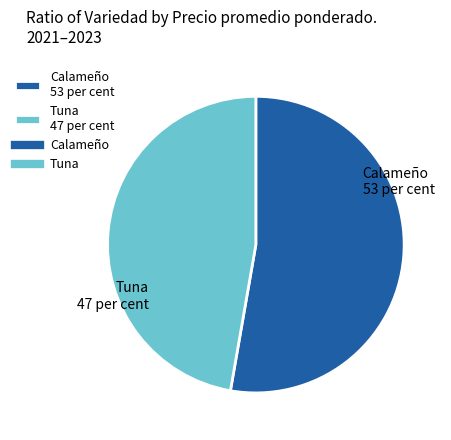

Does Calameño 53 per cent account for over 50% of the chart?

Yes